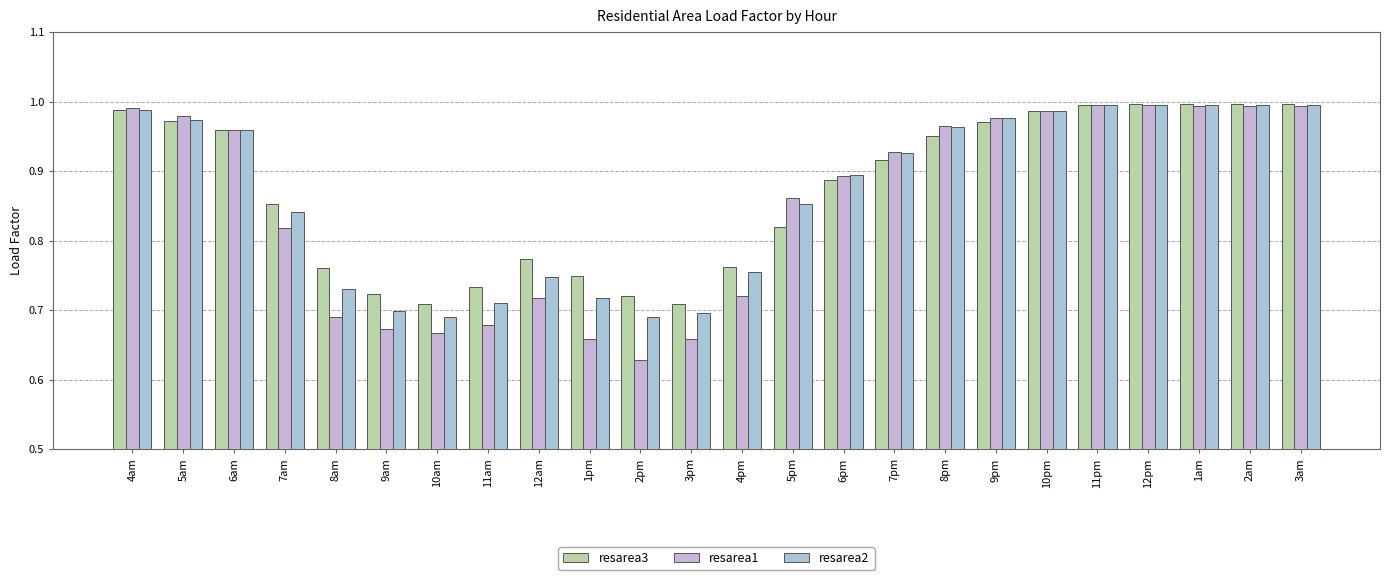

Rank the categories by resarea3 value from highest to lowest.

1am, 2am, 3am, 12pm, 11pm, 4am, 10pm, 5am, 9pm, 6am, 8pm, 7pm, 6pm, 7am, 5pm, 12am, 4pm, 8am, 1pm, 11am, 9am, 2pm, 3pm, 10am